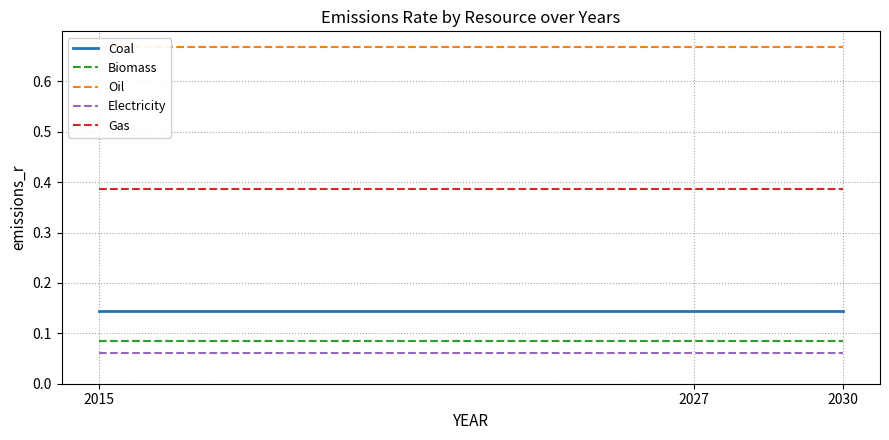

What are all the series names shown in the legend?

Coal, Biomass, Oil, Electricity, Gas